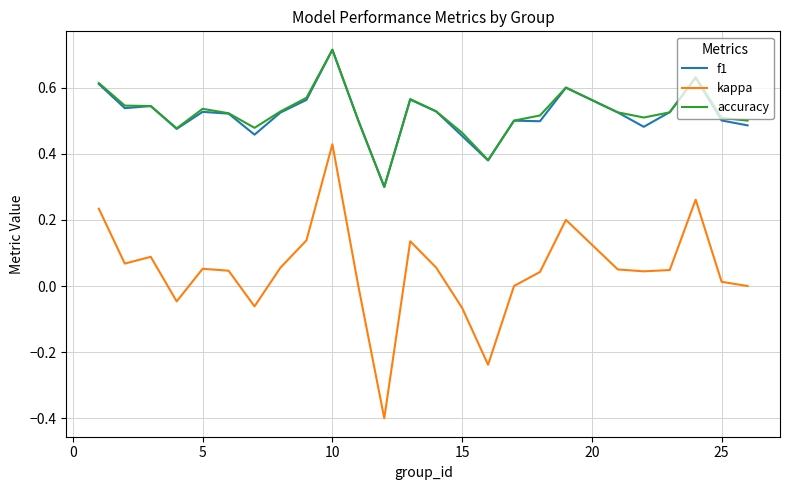

Does the chart have visible grid lines?

Yes